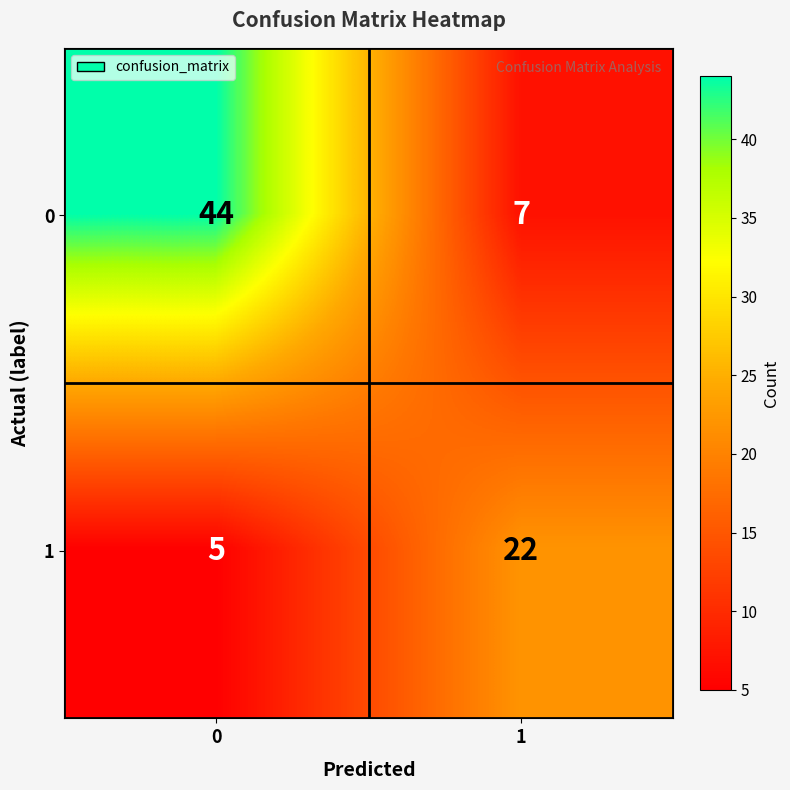

List the series in order of their peak value, lowest first.

1, 0